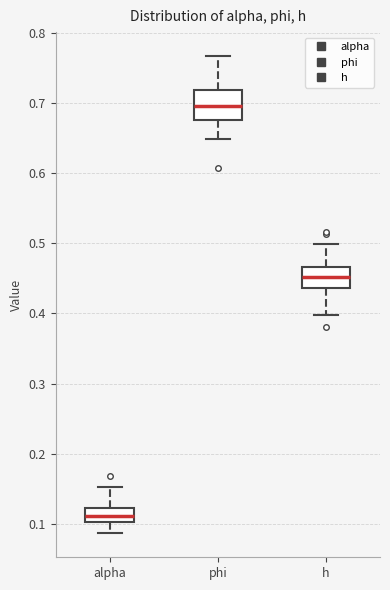

Reading left to right, read every box against the y-axis: the position of its median line, the range the box covers, and the ends of its whiskers. The values are not printed on the chart, so give them approximately, as read against the axis.

alpha: median 0.11, box 0.10 to 0.12, whiskers 0.09 to 0.15
phi: median 0.70, box 0.68 to 0.72, whiskers 0.65 to 0.77
h: median 0.45, box 0.44 to 0.47, whiskers 0.40 to 0.50